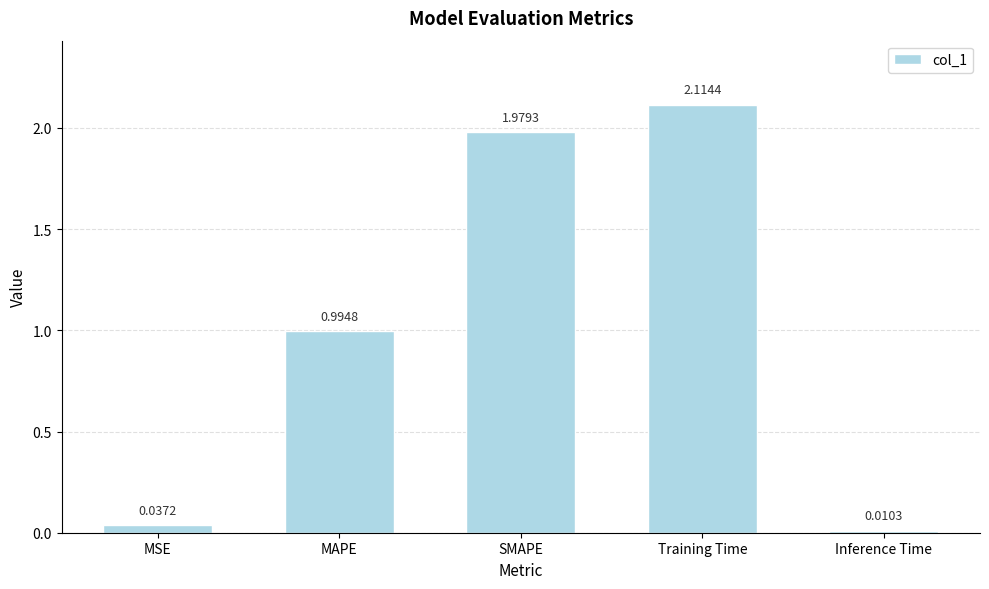

What is the sum of all values?

5.1